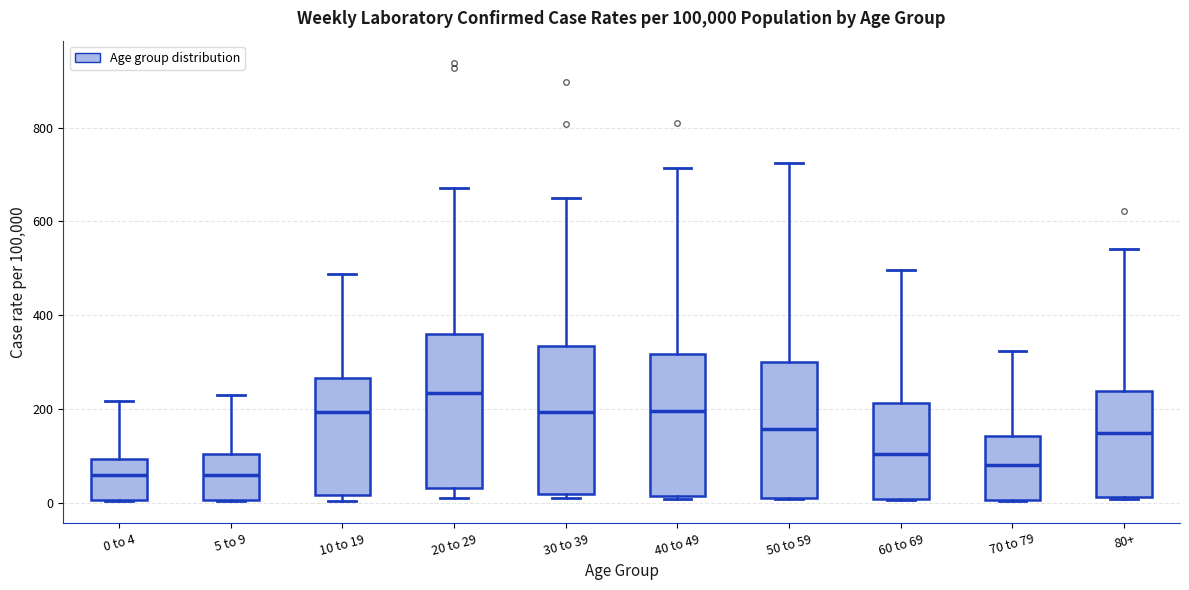

Reading left to right, transcribe this box plot: for each box, give where its median line is, the range the box spans, and where its two whiskers end, as read against the y-axis. The values are not printed on the chart, so give them approximately, as read against the axis.

0 to 4: median 60, box 0 to 100, whiskers 0 to 220
5 to 9: median 60, box 0 to 100, whiskers 0 to 240
10 to 19: median 200, box 20 to 260, whiskers 0 to 480
20 to 29: median 240, box 40 to 360, whiskers 0 to 680
30 to 39: median 200, box 20 to 340, whiskers 0 to 640
40 to 49: median 200, box 20 to 320, whiskers 0 to 720
50 to 59: median 160, box 20 to 300, whiskers 0 to 720
60 to 69: median 100, box 0 to 220, whiskers 0 to 500
70 to 79: median 80, box 0 to 140, whiskers 0 to 320
80+: median 140, box 20 to 240, whiskers 0 to 540